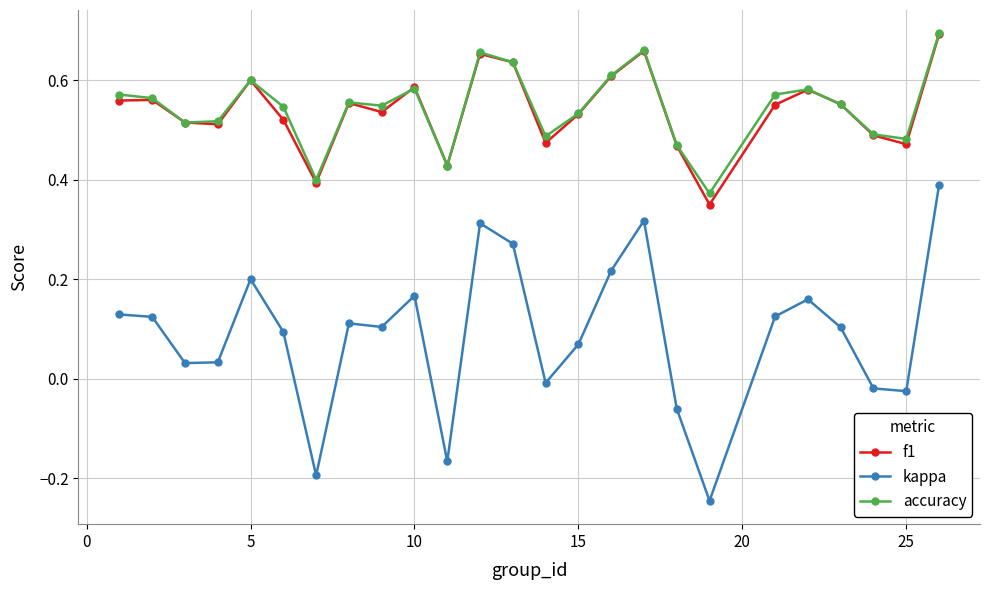

True or false: kappa and accuracy cross at least once.

False